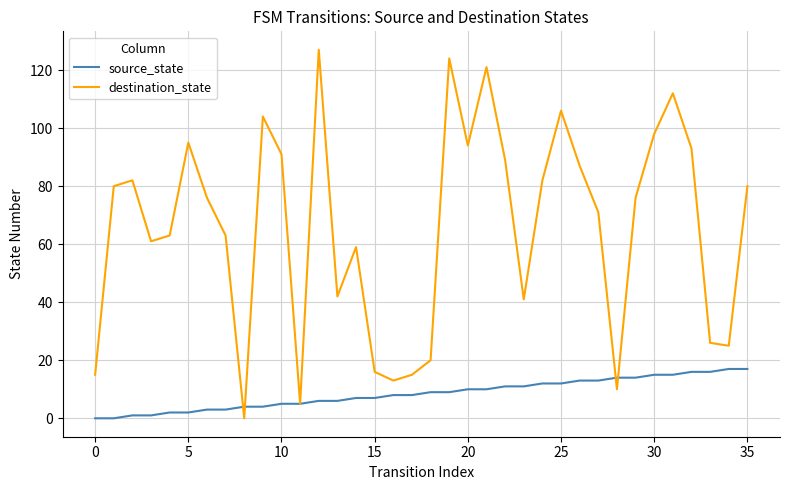

How many distinct data groups are displayed?

2